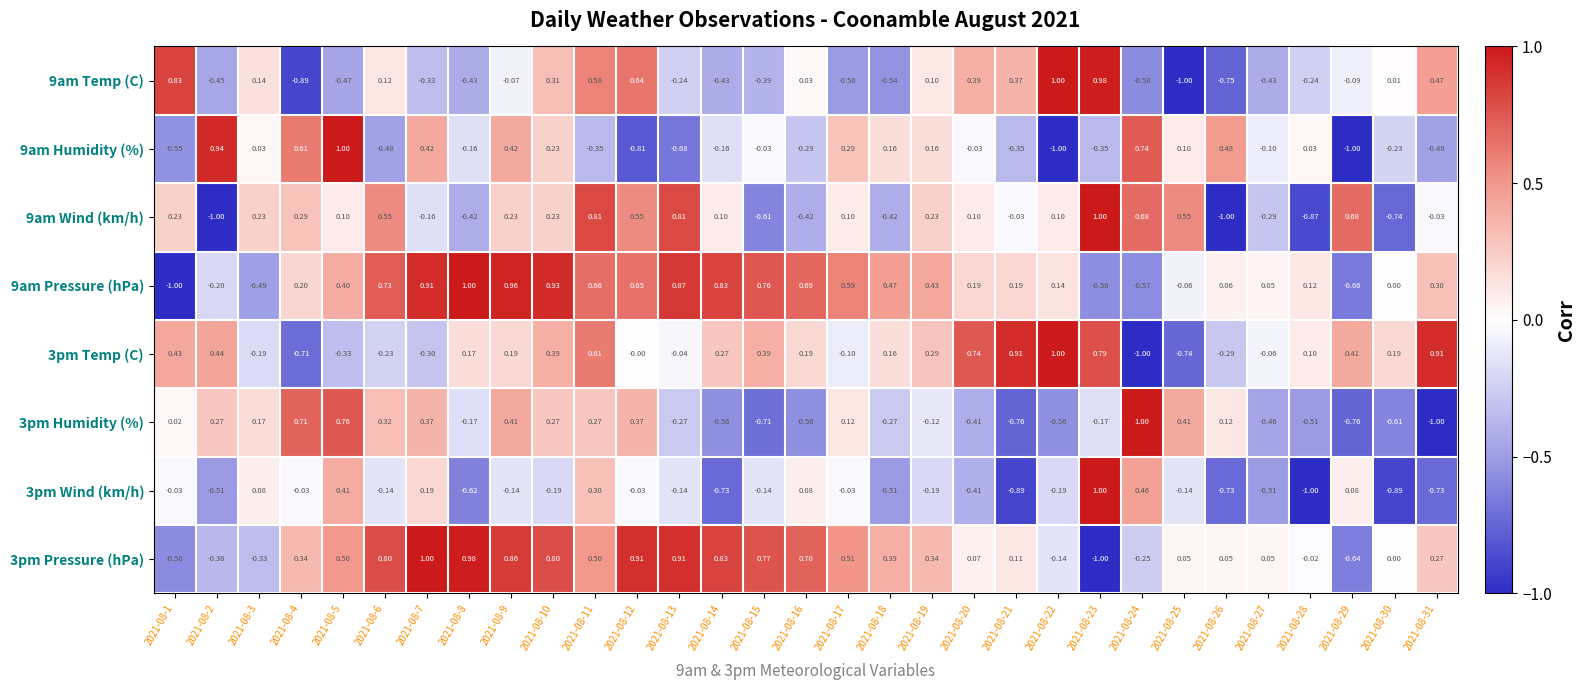

Which category has the highest value across all series?

2021-08-22